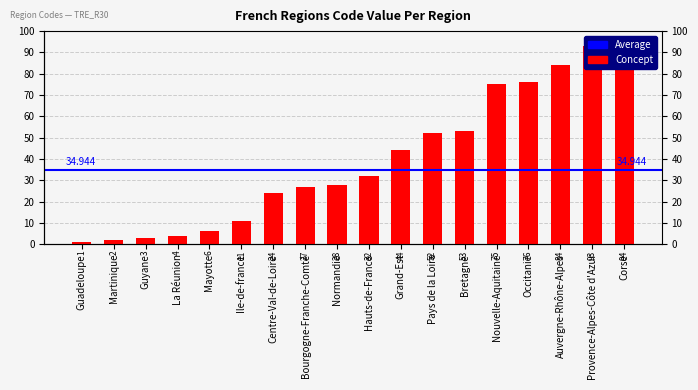

Between Mayotte and Guadeloupe, which is larger?

Mayotte